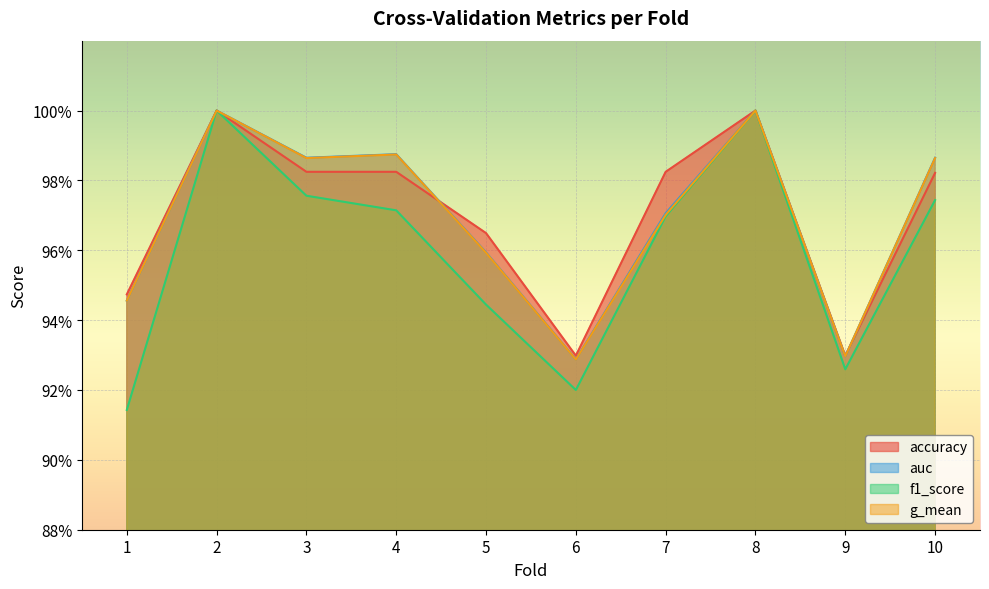

What are all the series names shown in the legend?

accuracy, auc, f1_score, g_mean